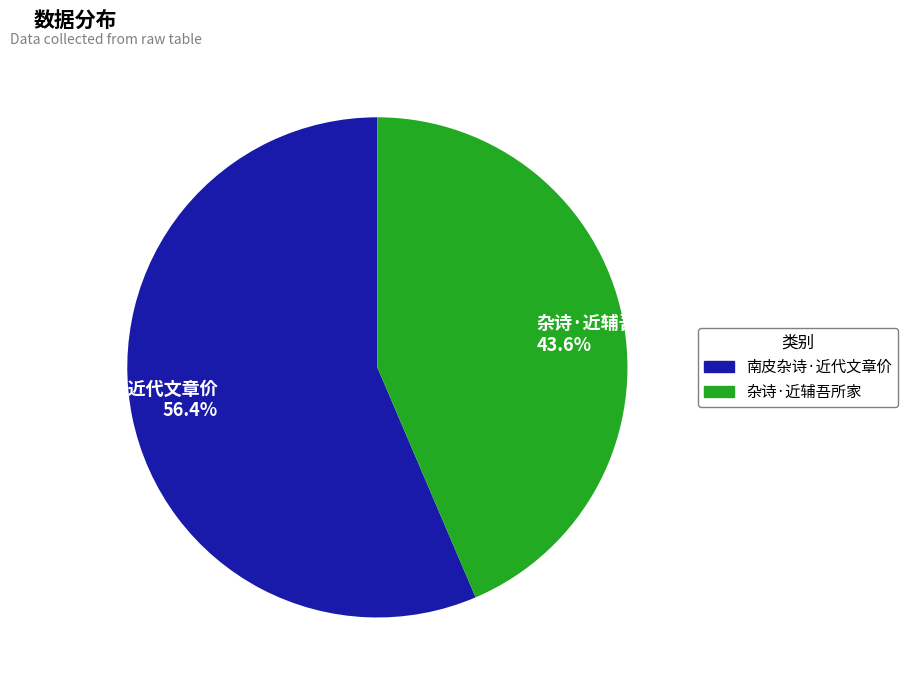

Approximately how many times larger is the value at 杂诗·近辅吾所家 43.6% compared to 南皮杂诗·近代文章价 56.4%?

0.8